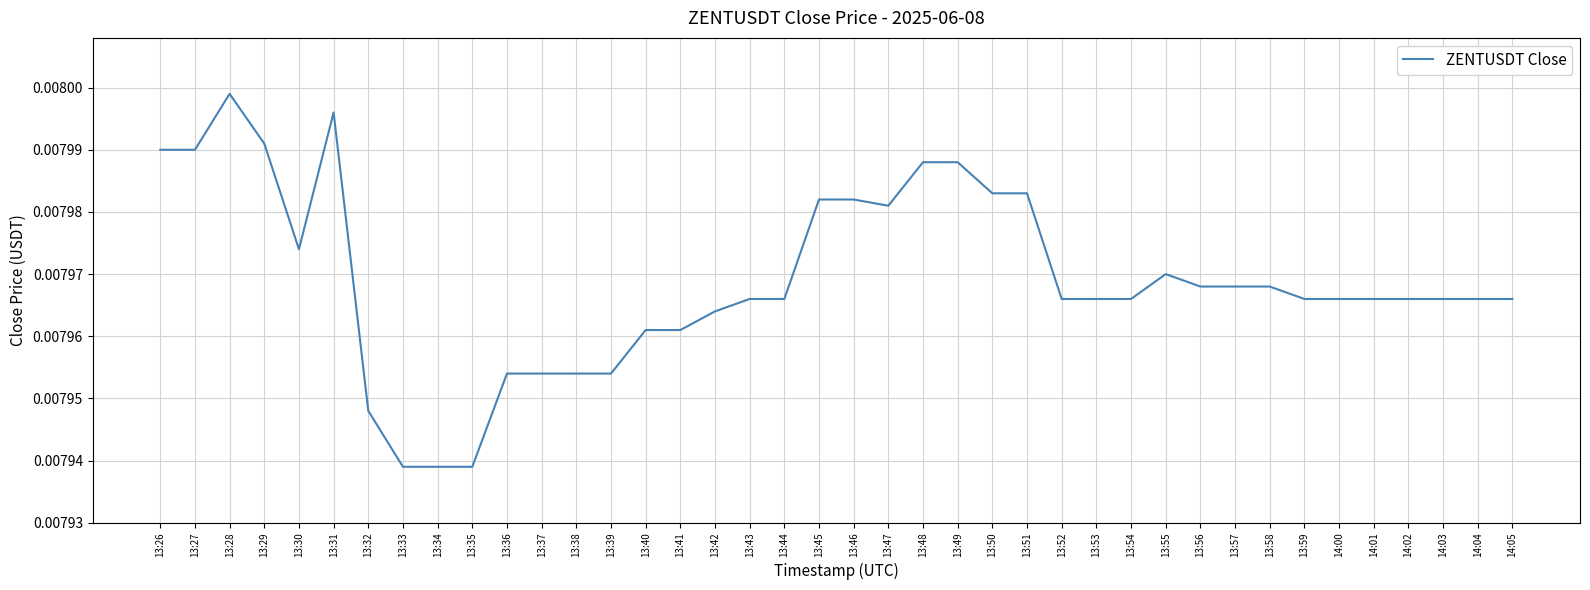

What position from the left is 13:57?

32